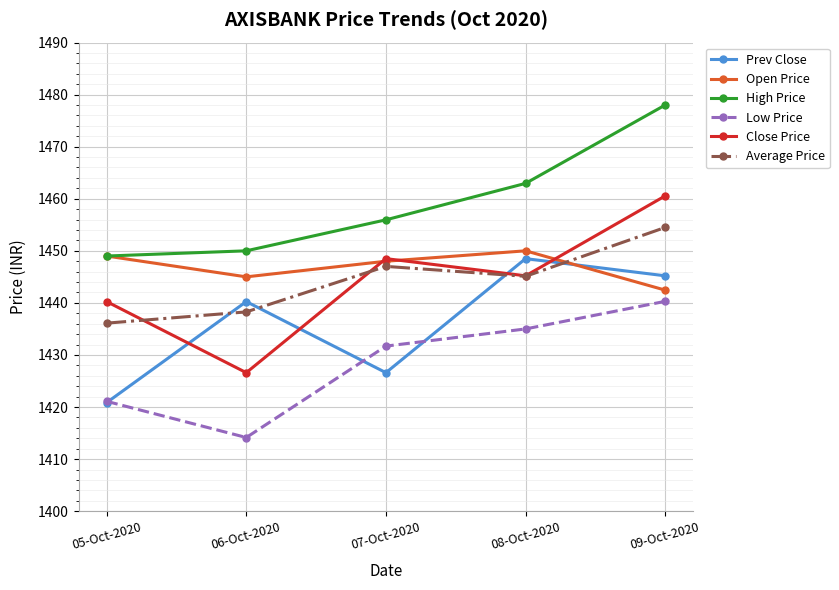

Which label corresponds to the smallest value in the chart?

06-Oct-2020